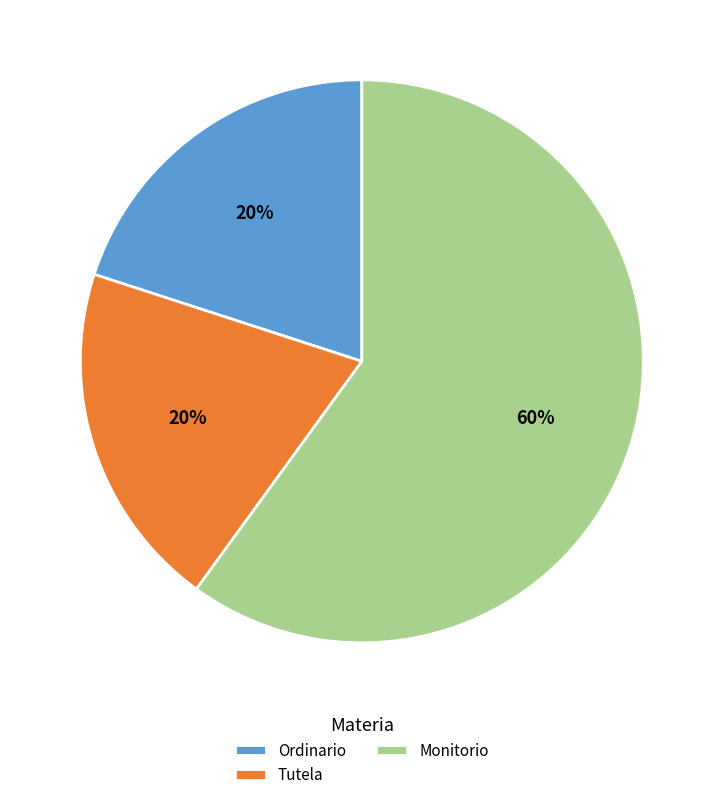

How many segments does this pie chart have?

3